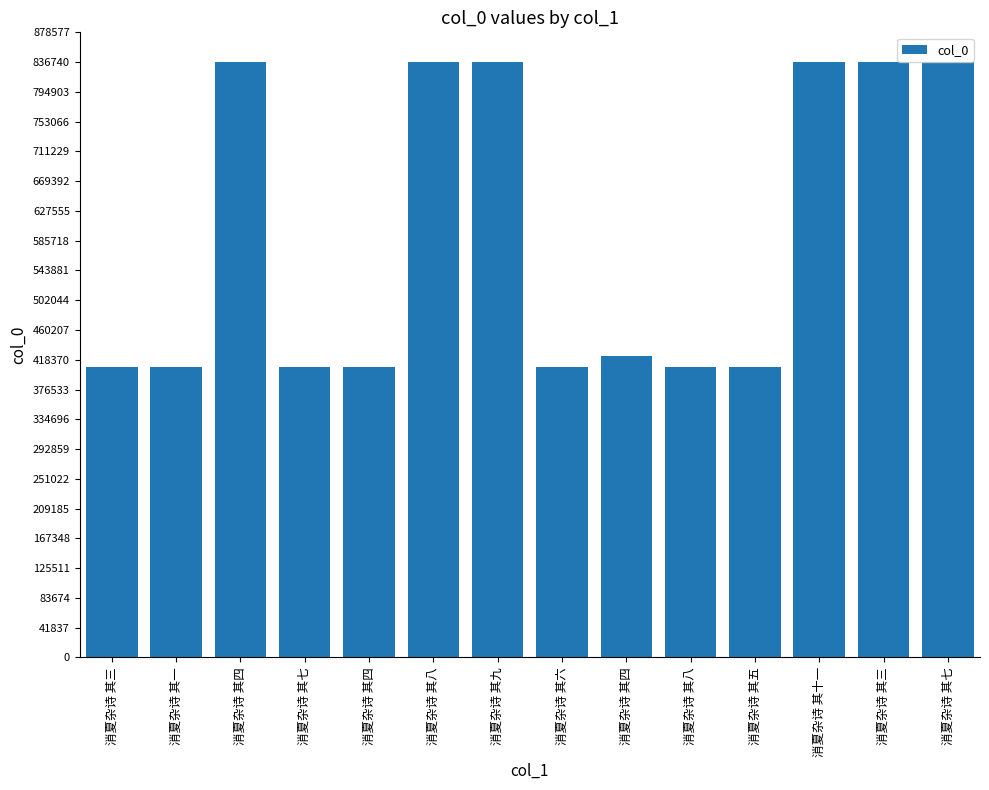

What value does the data have at 消夏杂诗 其九, to the nearest 100?

836800